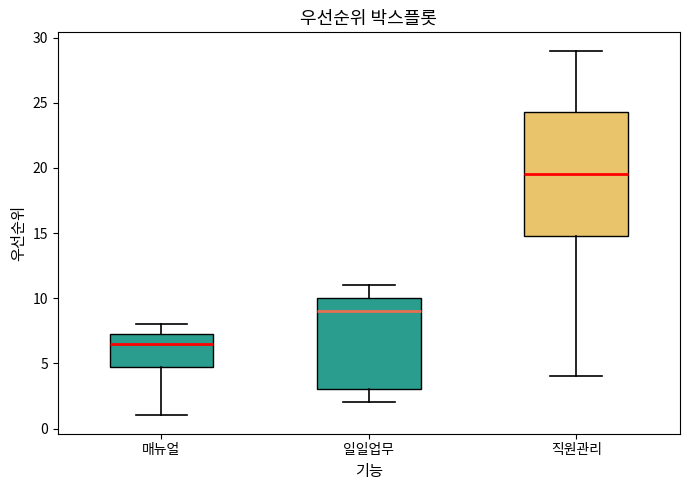

Which box is the tallest, from its lower edge to its upper edge?

직원관리